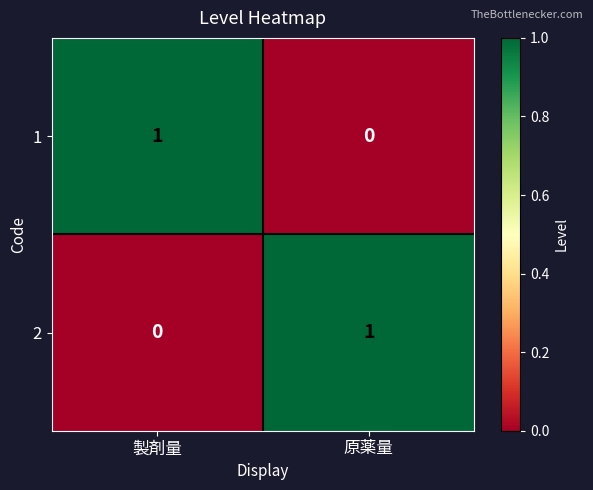

What is the maximum value shown in the chart?

1